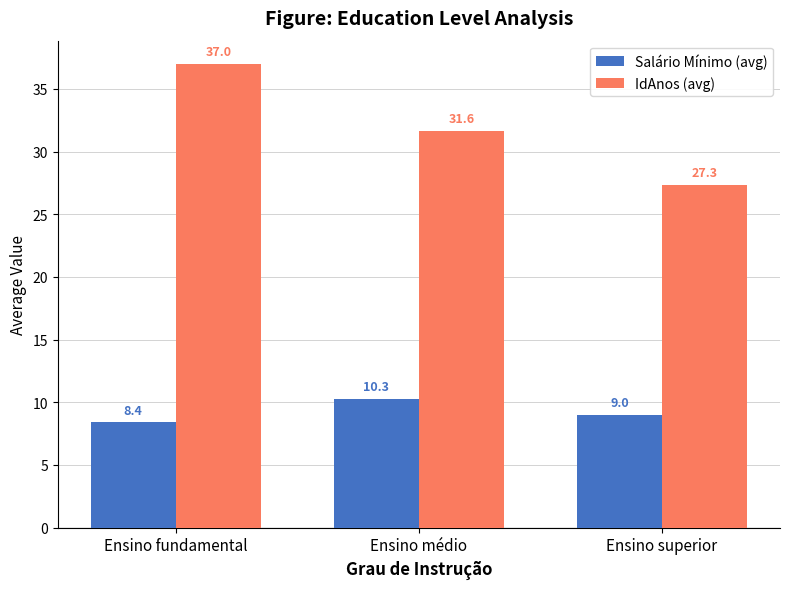

Which series has the widest spread of values?

IdAnos (avg)